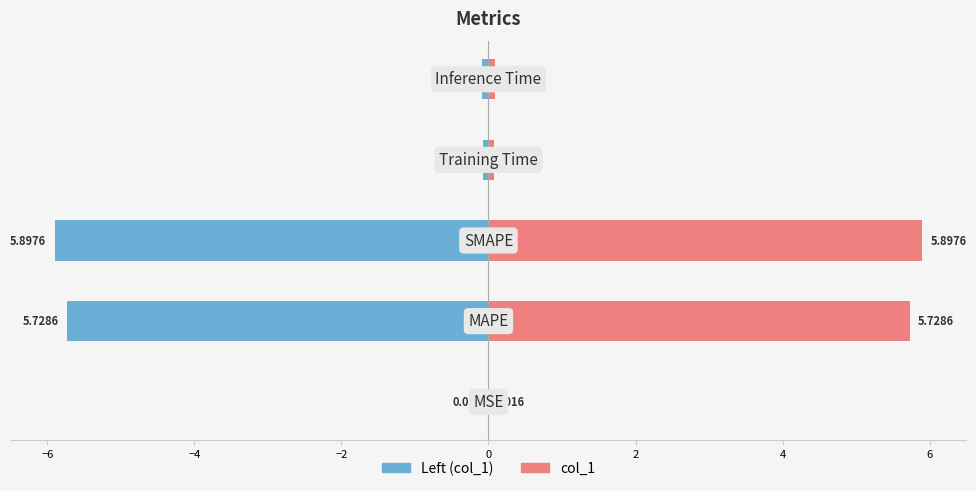

Rank the series by their maximum value, from highest to lowest.

col_1, Left (col_1)